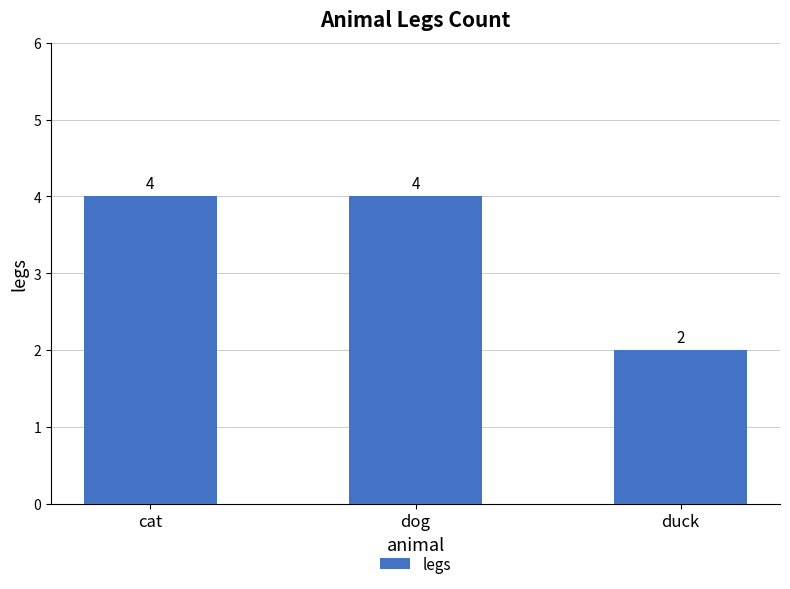

What is the average value?

3